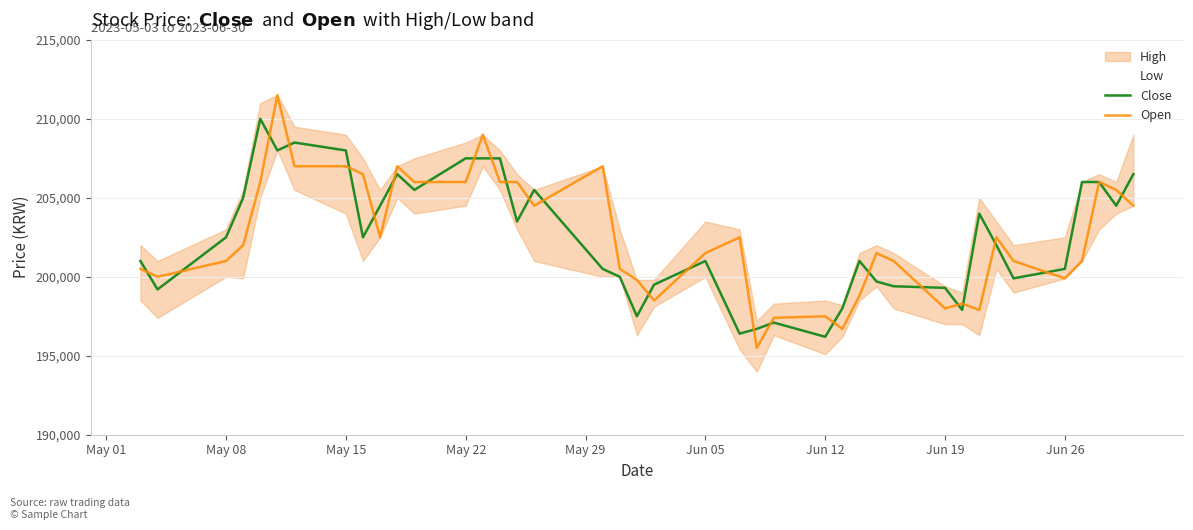

What is the maximum value for Open?

211500